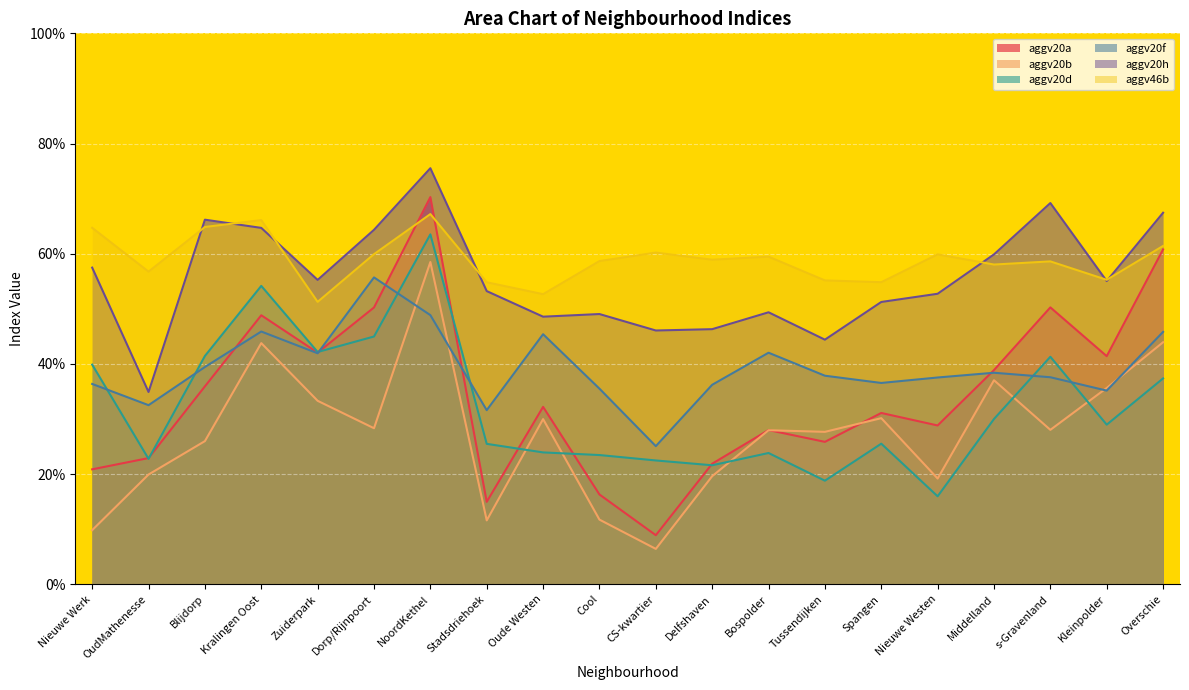

What is the sum of the aggv46b values at Middelland and Spangen?

1.1